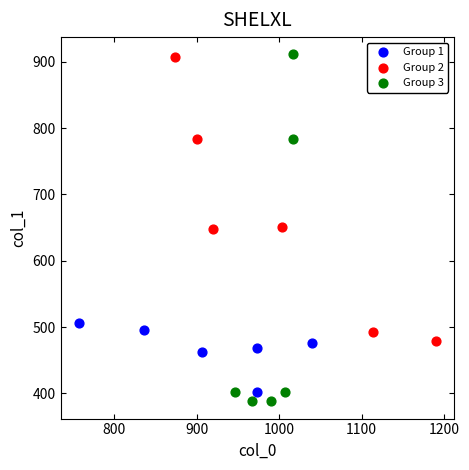

Which series has the widest spread of Y values?

Group 3